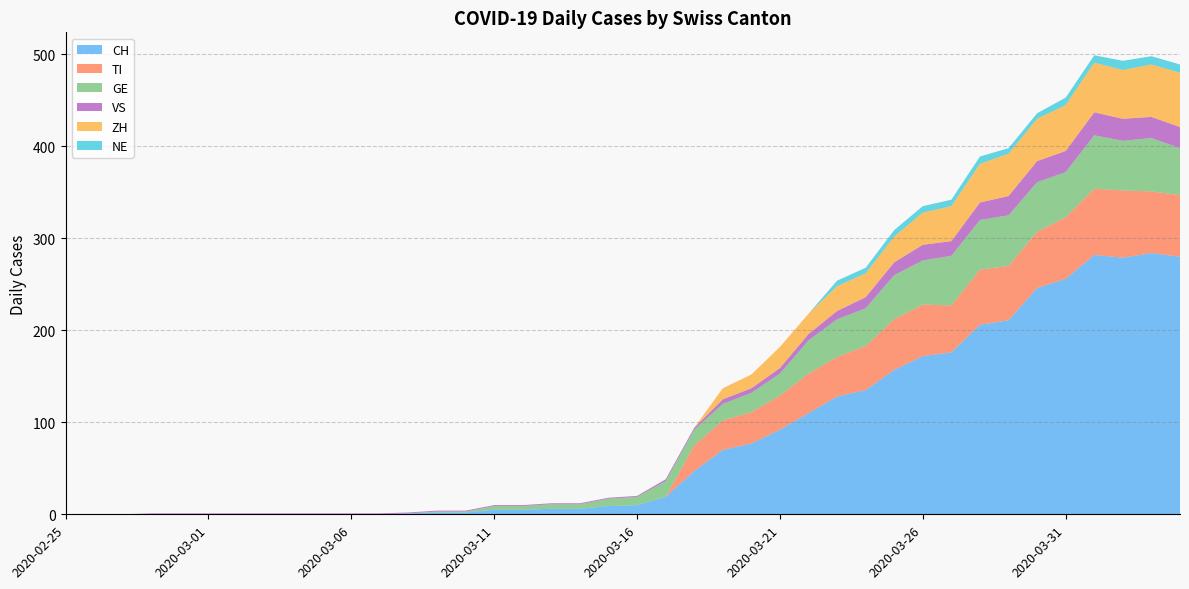

Reading right to left, list all the values displayed in this chart.

CH: 2020-04-04=280	2020-04-03=284	2020-04-02=279	2020-04-01=282	2020-03-31=256	2020-03-30=246	2020-03-29=211	2020-03-28=206	2020-03-27=176	2020-03-26=172	2020-03-25=157	2020-03-24=135	2020-03-23=128	2020-03-22=110	2020-03-21=92	2020-03-20=77	2020-03-19=70	2020-03-18=47	2020-03-17=19	2020-03-16=10	2020-03-15=9	2020-03-14=6	2020-03-13=6	2020-03-12=5	2020-03-11=5	2020-03-10=2	2020-03-09=2	2020-03-08=1	2020-03-07=0	2020-03-06=0	2020-03-05=0	2020-03-04=0	2020-03-03=0	2020-03-02=0	2020-03-01=0	2020-02-29=0	2020-02-28=0	2020-02-27=0	2020-02-26=0	2020-02-25=0
TI: 2020-04-04=67	2020-04-03=67	2020-04-02=73	2020-04-01=72	2020-03-31=67	2020-03-30=61	2020-03-29=59	2020-03-28=60	2020-03-27=51	2020-03-26=56	2020-03-25=55	2020-03-24=48	2020-03-23=43	2020-03-22=43	2020-03-21=37	2020-03-20=34	2020-03-19=32	2020-03-18=28	2020-03-17=0	2020-03-16=0	2020-03-15=0	2020-03-14=0	2020-03-13=0	2020-03-12=0	2020-03-11=0	2020-03-10=0	2020-03-09=0	2020-03-08=0	2020-03-07=0	2020-03-06=0	2020-03-05=0	2020-03-04=0	2020-03-03=0	2020-03-02=0	2020-03-01=0	2020-02-29=0	2020-02-28=0	2020-02-27=0	2020-02-26=0	2020-02-25=0
GE: 2020-04-04=51	2020-04-03=58	2020-04-02=54	2020-04-01=58	2020-03-31=49	2020-03-30=54	2020-03-29=55	2020-03-28=54	2020-03-27=54	2020-03-26=48	2020-03-25=48	2020-03-24=41	2020-03-23=41	2020-03-22=36	2020-03-21=24	2020-03-20=21	2020-03-19=18	2020-03-18=17	2020-03-17=17	2020-03-16=9	2020-03-15=8	2020-03-14=5	2020-03-13=5	2020-03-12=4	2020-03-11=4	2020-03-10=1	2020-03-09=1	2020-03-08=0	2020-03-07=0	2020-03-06=0	2020-03-05=0	2020-03-04=0	2020-03-03=0	2020-03-02=0	2020-03-01=0	2020-02-29=0	2020-02-28=0	2020-02-27=0	2020-02-26=0	2020-02-25=0
VS: 2020-04-04=23	2020-04-03=23	2020-04-02=24	2020-04-01=25	2020-03-31=23	2020-03-30=23	2020-03-29=21	2020-03-28=19	2020-03-27=16	2020-03-26=17	2020-03-25=14	2020-03-24=12	2020-03-23=9	2020-03-22=7	2020-03-21=6	2020-03-20=5	2020-03-19=5	2020-03-18=2	2020-03-17=2	2020-03-16=1	2020-03-15=1	2020-03-14=1	2020-03-13=1	2020-03-12=1	2020-03-11=1	2020-03-10=1	2020-03-09=1	2020-03-08=1	2020-03-07=1	2020-03-06=1	2020-03-05=1	2020-03-04=1	2020-03-03=1	2020-03-02=1	2020-03-01=1	2020-02-29=1	2020-02-28=1	2020-02-27=0	2020-02-26=0	2020-02-25=0
ZH: 2020-04-04=59	2020-04-03=57	2020-04-02=53	2020-04-01=54	2020-03-31=50	2020-03-30=46	2020-03-29=46	2020-03-28=42	2020-03-27=38	2020-03-26=35	2020-03-25=28	2020-03-24=26	2020-03-23=27	2020-03-22=22	2020-03-21=23	2020-03-20=15	2020-03-19=12	2020-03-18=0	2020-03-17=0	2020-03-16=0	2020-03-15=0	2020-03-14=0	2020-03-13=0	2020-03-12=0	2020-03-11=0	2020-03-10=0	2020-03-09=0	2020-03-08=0	2020-03-07=0	2020-03-06=0	2020-03-05=0	2020-03-04=0	2020-03-03=0	2020-03-02=0	2020-03-01=0	2020-02-29=0	2020-02-28=0	2020-02-27=0	2020-02-26=0	2020-02-25=0
NE: 2020-04-04=9	2020-04-03=9	2020-04-02=10	2020-04-01=8	2020-03-31=8	2020-03-30=6	2020-03-29=6	2020-03-28=8	2020-03-27=7	2020-03-26=7	2020-03-25=7	2020-03-24=6	2020-03-23=6	2020-03-22=0	2020-03-21=0	2020-03-20=0	2020-03-19=0	2020-03-18=0	2020-03-17=0	2020-03-16=0	2020-03-15=0	2020-03-14=0	2020-03-13=0	2020-03-12=0	2020-03-11=0	2020-03-10=0	2020-03-09=0	2020-03-08=0	2020-03-07=0	2020-03-06=0	2020-03-05=0	2020-03-04=0	2020-03-03=0	2020-03-02=0	2020-03-01=0	2020-02-29=0	2020-02-28=0	2020-02-27=0	2020-02-26=0	2020-02-25=0